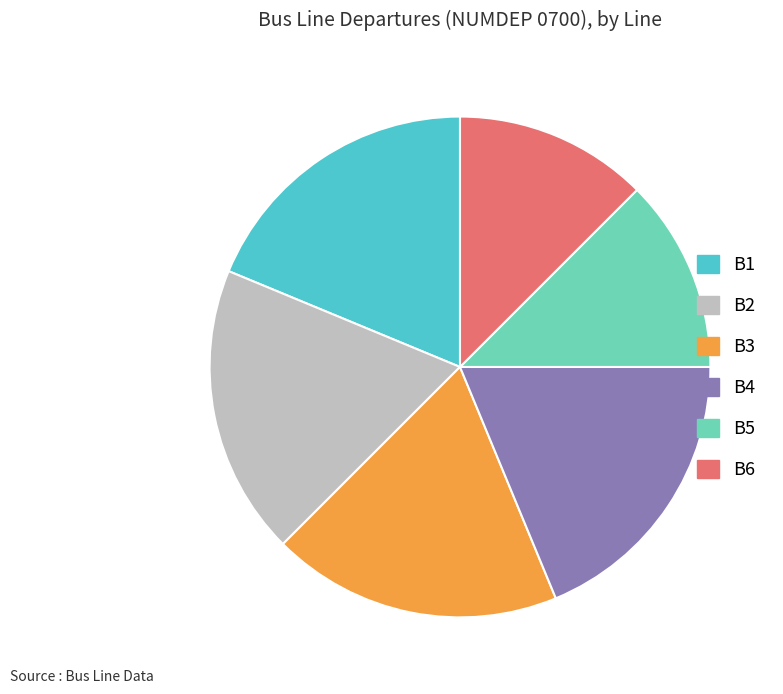

How many segments does this pie chart have?

6